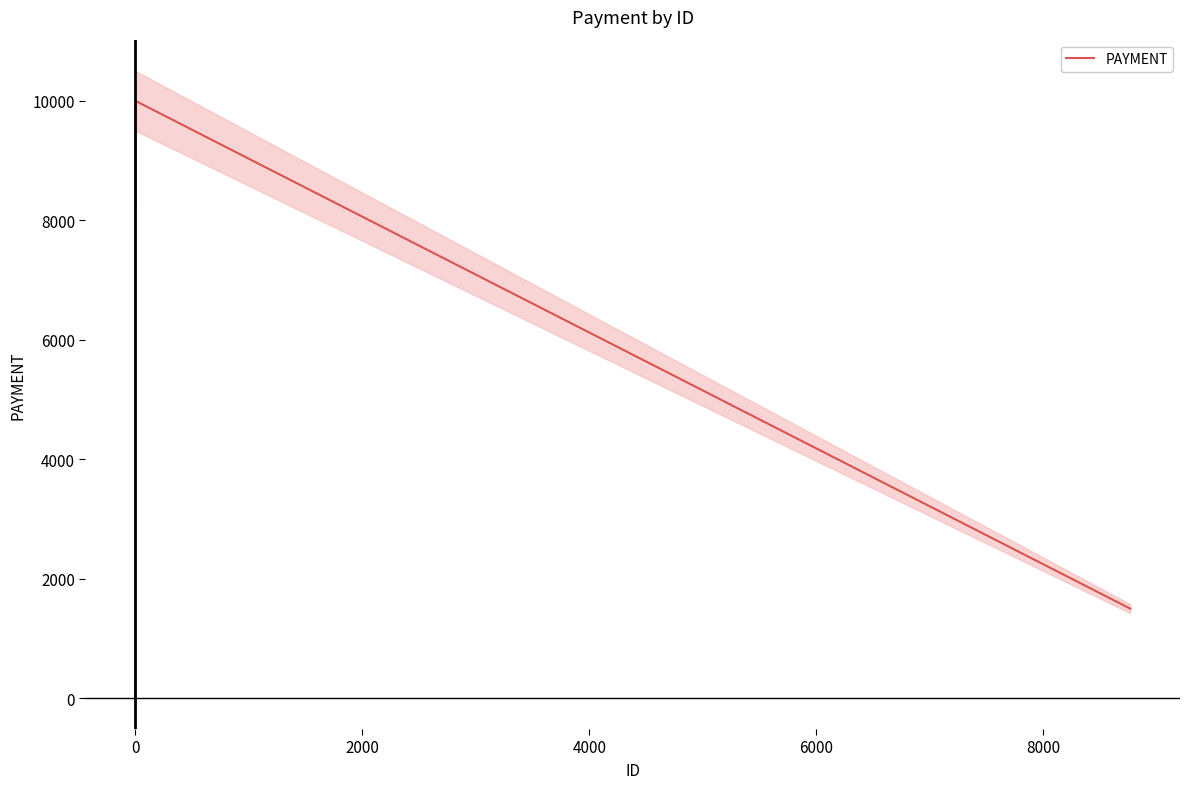

True or false: PAYMENT has more than 1 interior local peaks.

False